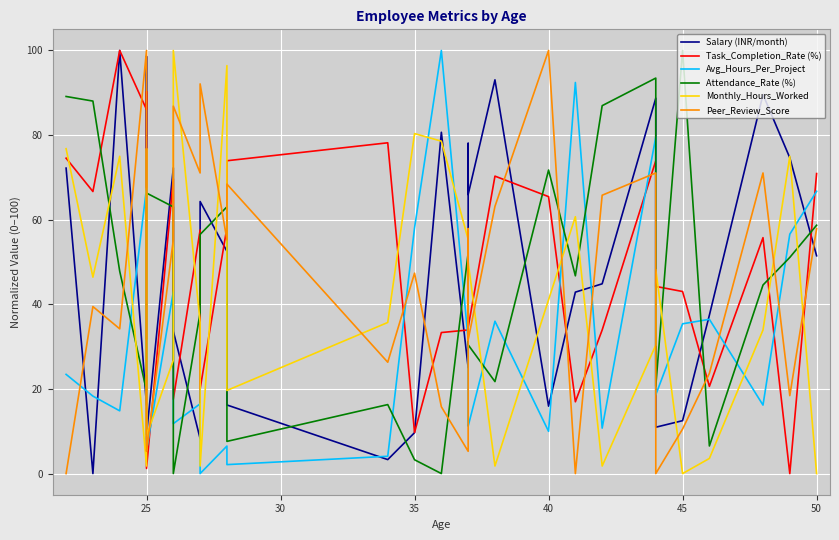

Which series has the widest spread of values?

Salary (INR/month)